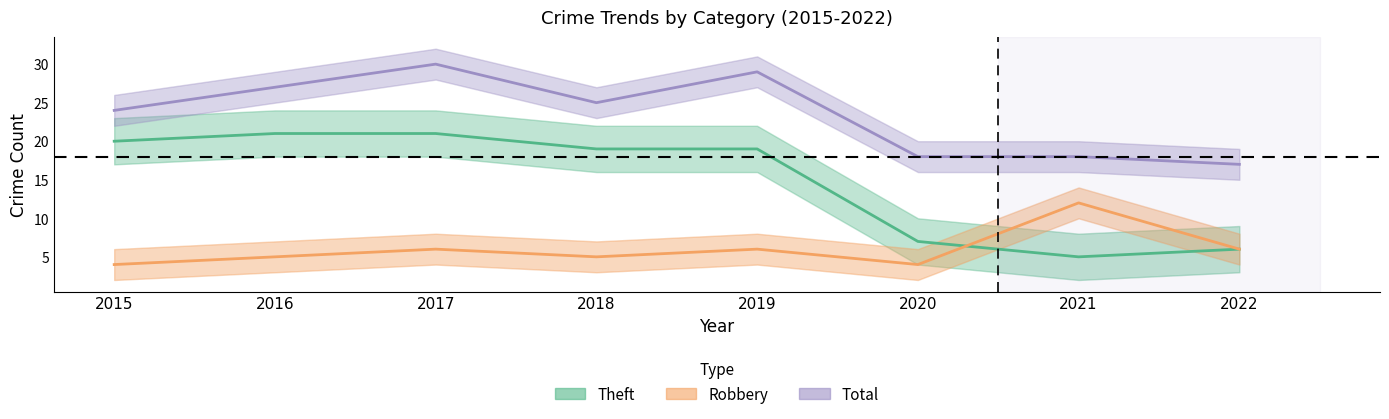

Where does the Total series first go above 25?

2016